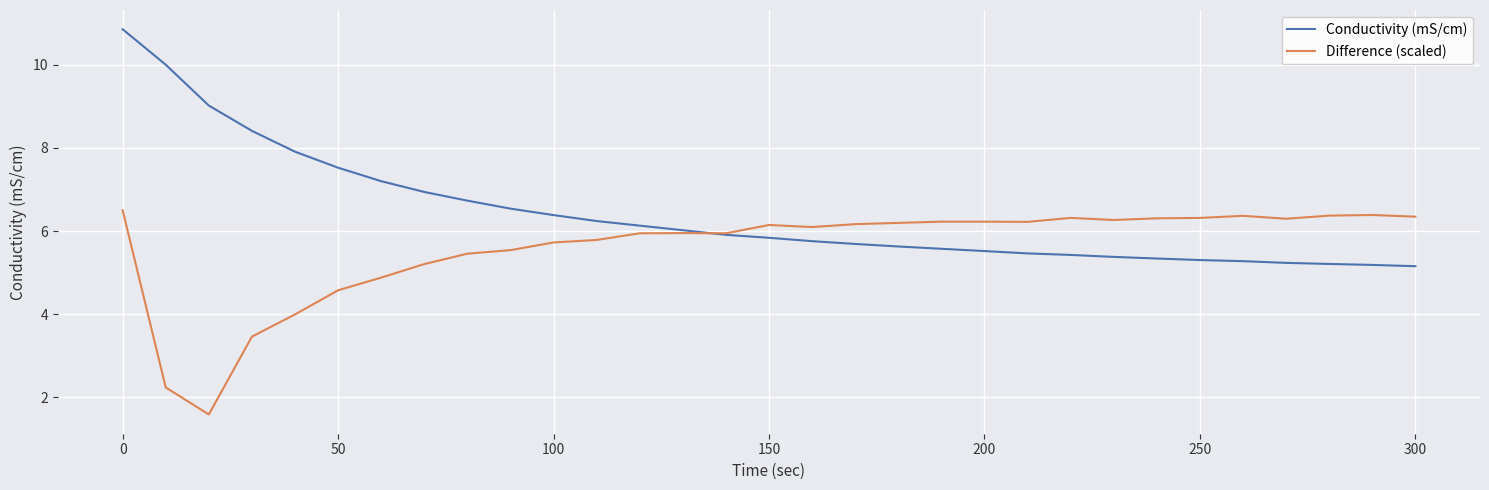

Does the chart have visible grid lines?

Yes